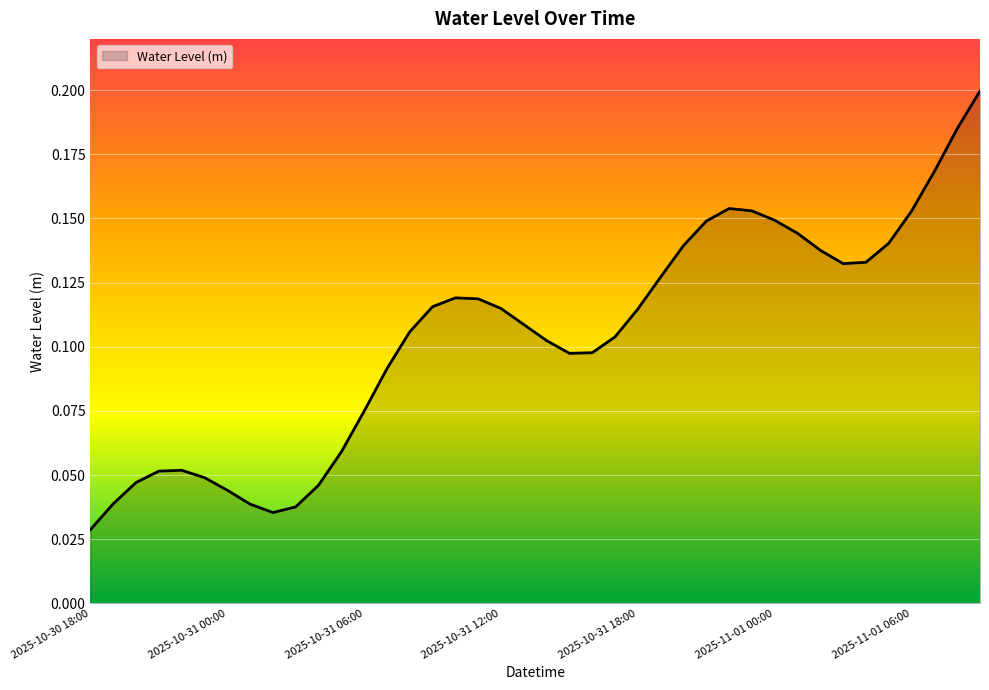

What is the label of the 6th point from the left?

2025-10-30 23:00